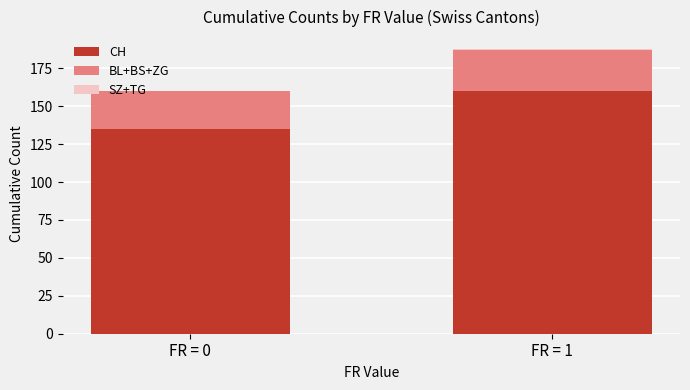

Count the number of categories in the chart.

2